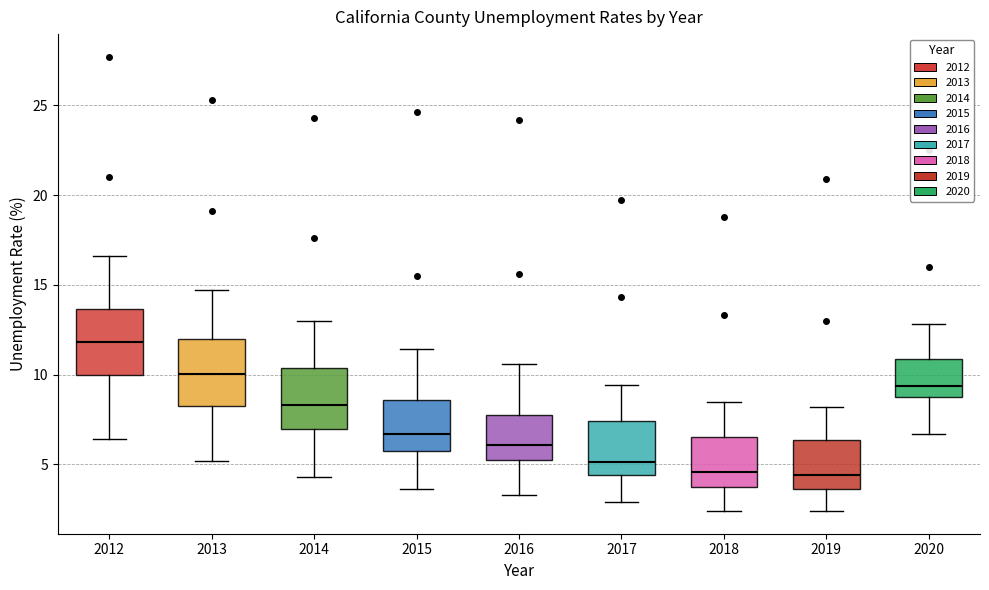

Reading left to right, transcribe this box plot: for each box, give where its median line is, the range the box spans, and where its two whiskers end, as read against the y-axis. The values are not printed on the chart, so give them approximately, as read against the axis.

2012: median 12.0, box 10.0 to 13.5, whiskers 6.5 to 16.5
2013: median 10.0, box 8.5 to 12.0, whiskers 5.0 to 14.5
2014: median 8.5, box 7.0 to 10.5, whiskers 4.5 to 13.0
2015: median 6.5, box 5.5 to 8.5, whiskers 3.5 to 11.5
2016: median 6.0, box 5.0 to 8.0, whiskers 3.5 to 10.5
2017: median 5.0, box 4.5 to 7.5, whiskers 3.0 to 9.5
2018: median 4.5, box 4.0 to 6.5, whiskers 2.5 to 8.5
2019: median 4.5, box 3.5 to 6.5, whiskers 2.5 to 8.0
2020: median 9.5, box 8.5 to 11.0, whiskers 6.5 to 13.0